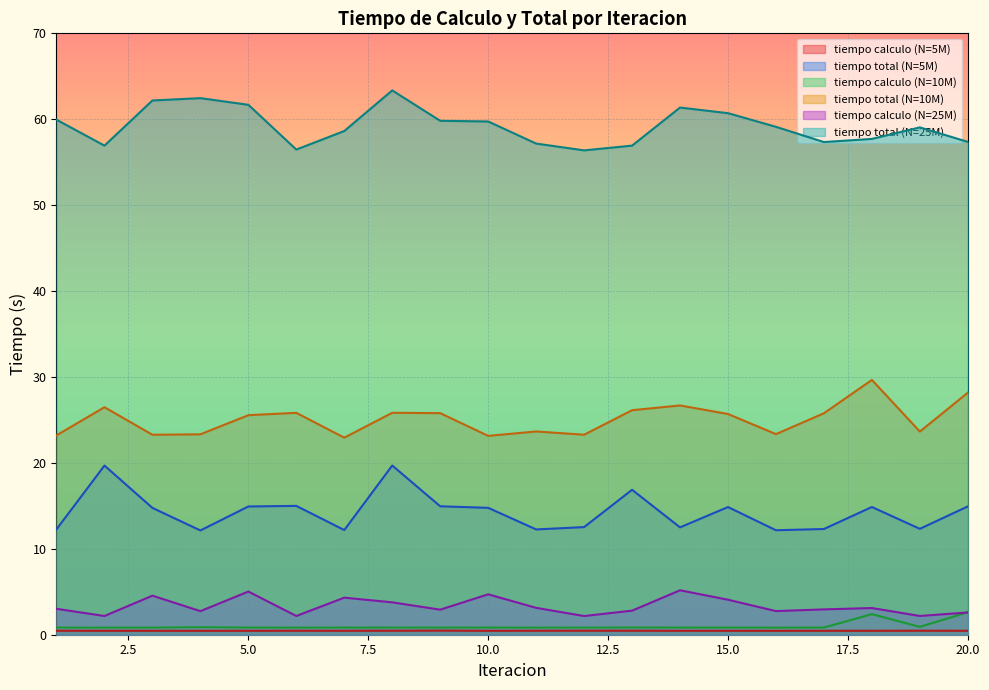

At which label does tiempo total (N=10M) reach its peak?

18